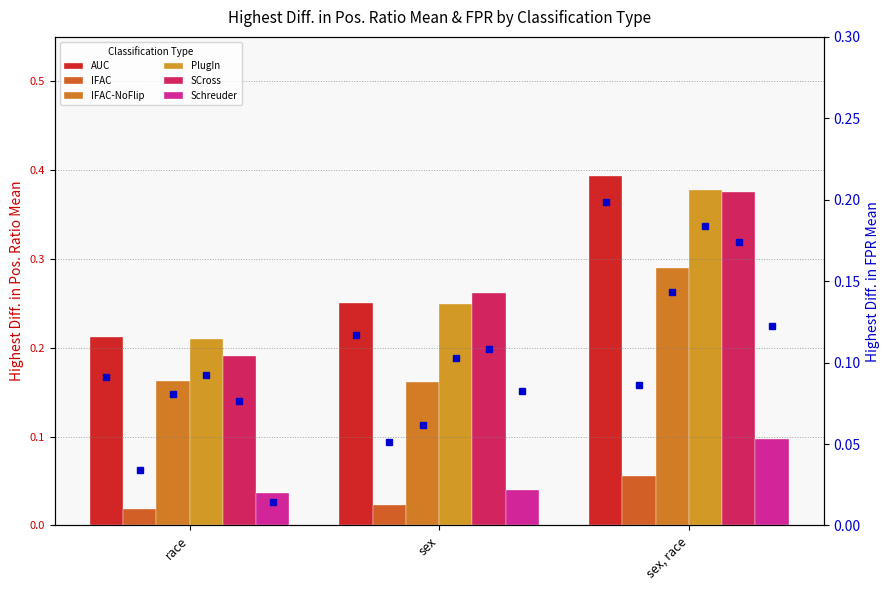

Is it true that IFAC equals 0.0 at sex?

False